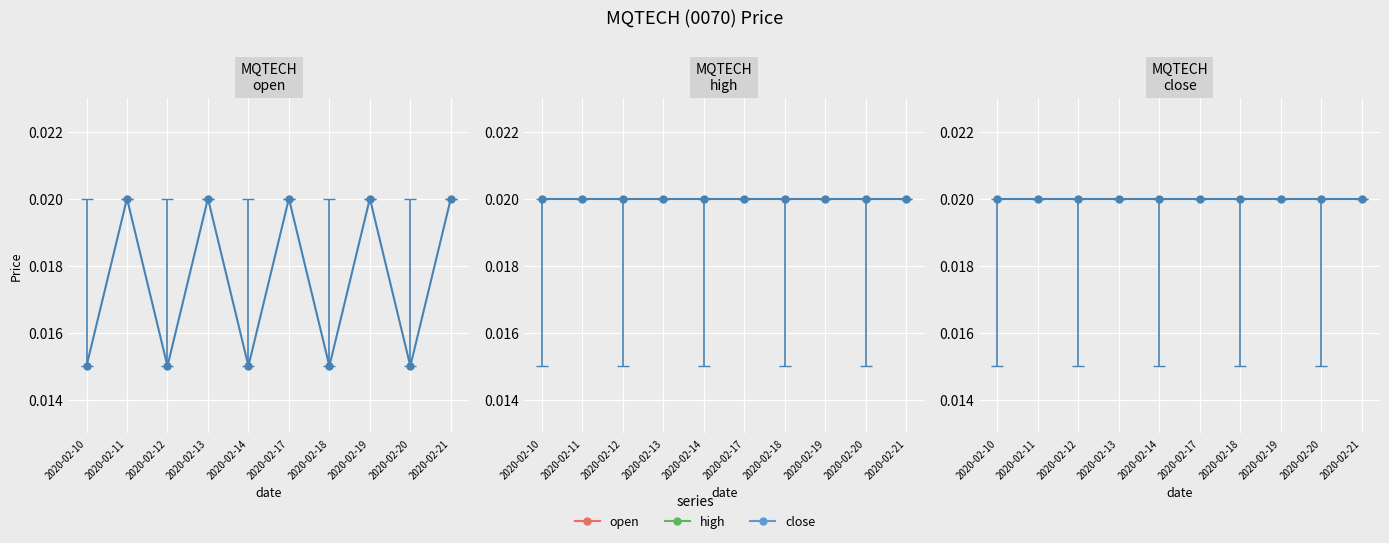

True or false: the data has more than 1 interior local peaks.

True